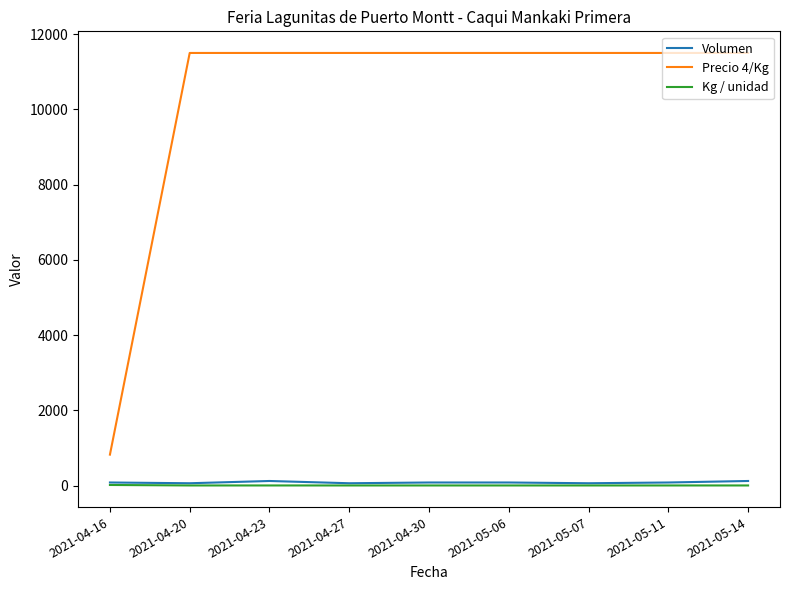

What is the smallest value displayed?

1